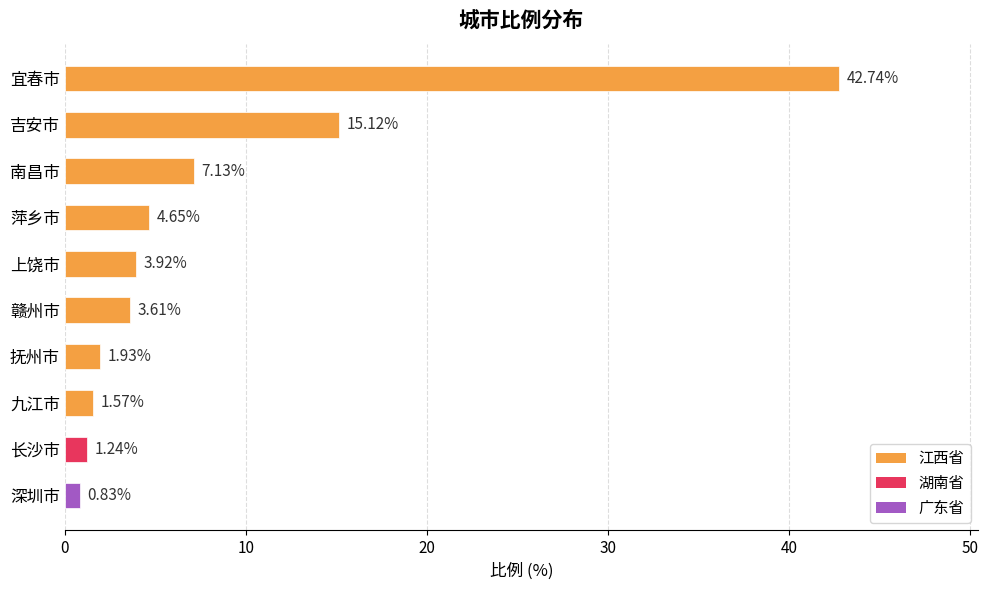

At which label is the value closest to 21?

吉安市